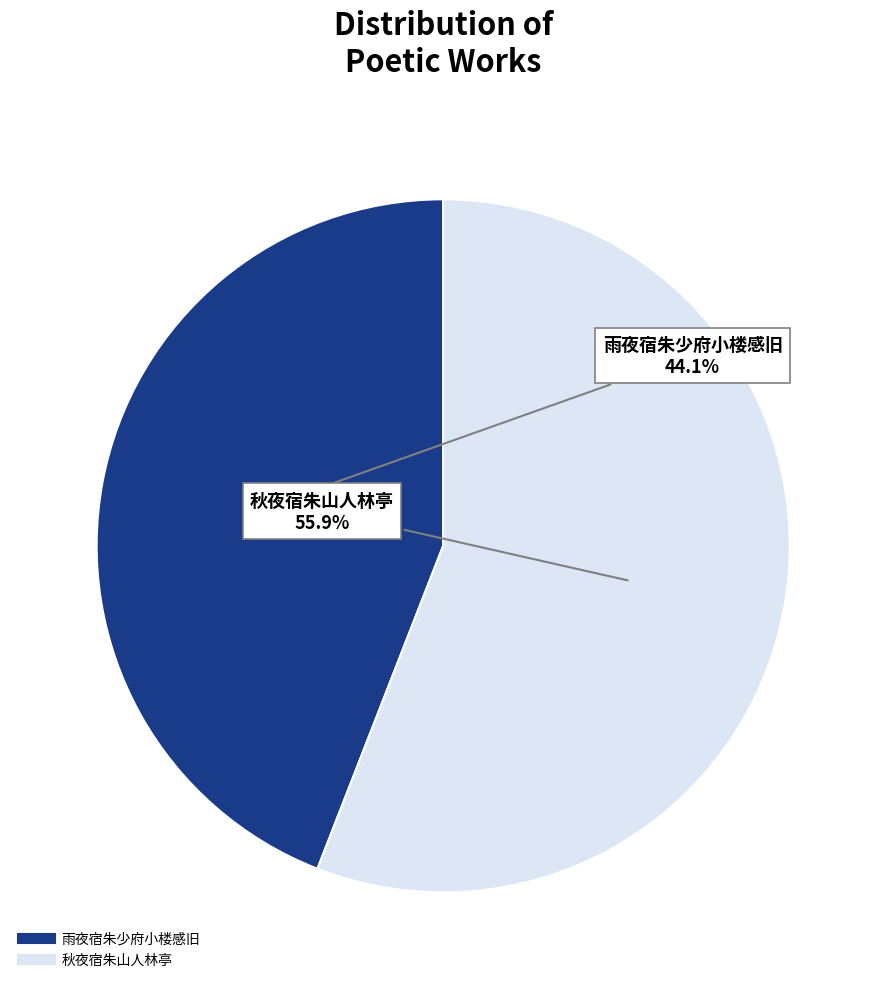

Does any single category account for the majority?

Yes